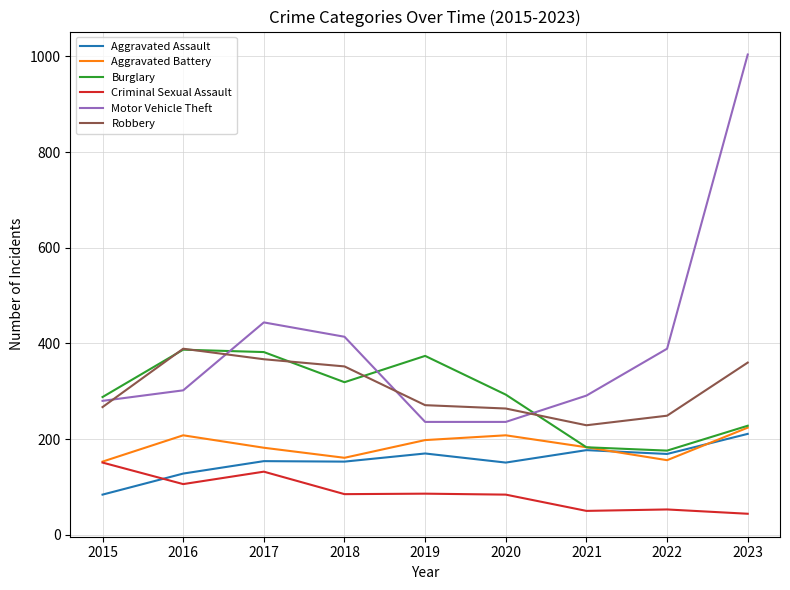

What is the total value across all series at 2020?

1236